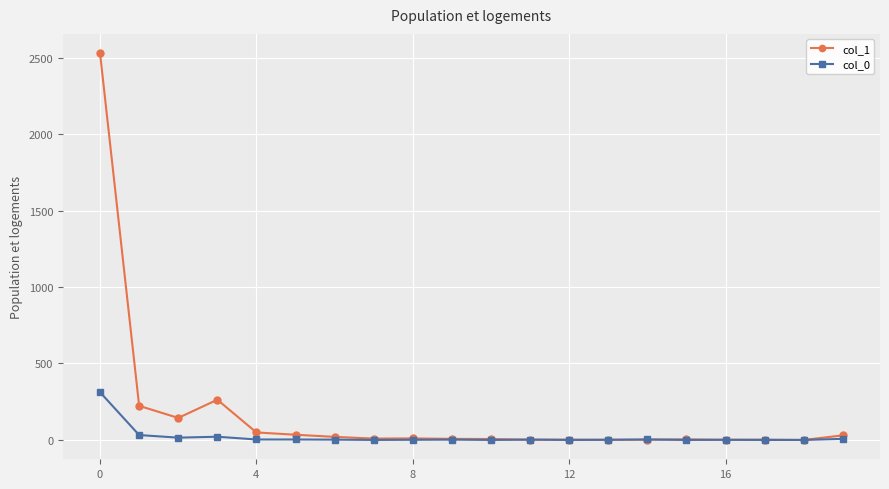

Which series has the largest total across all categories?

col_1